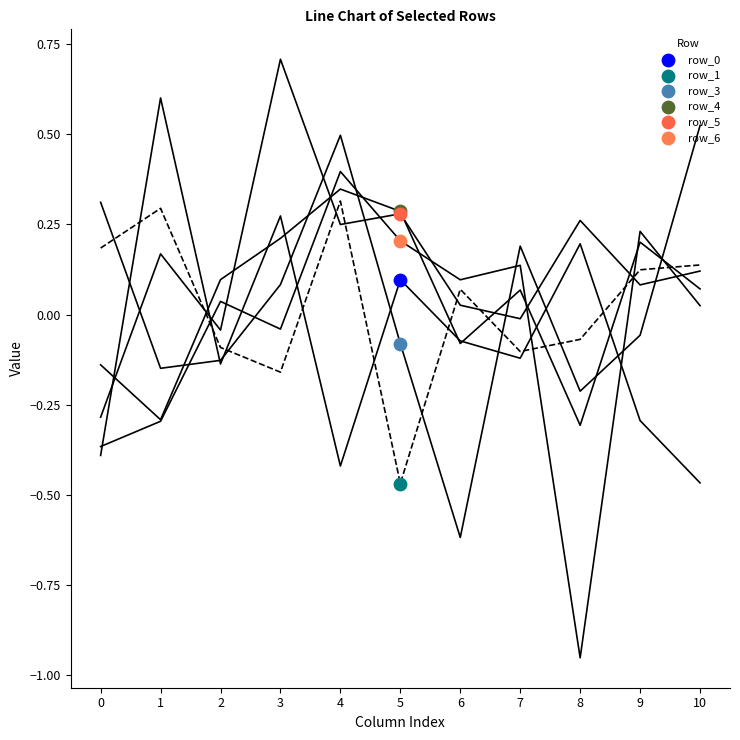

Which series reaches the maximum Y coordinate?

row_5